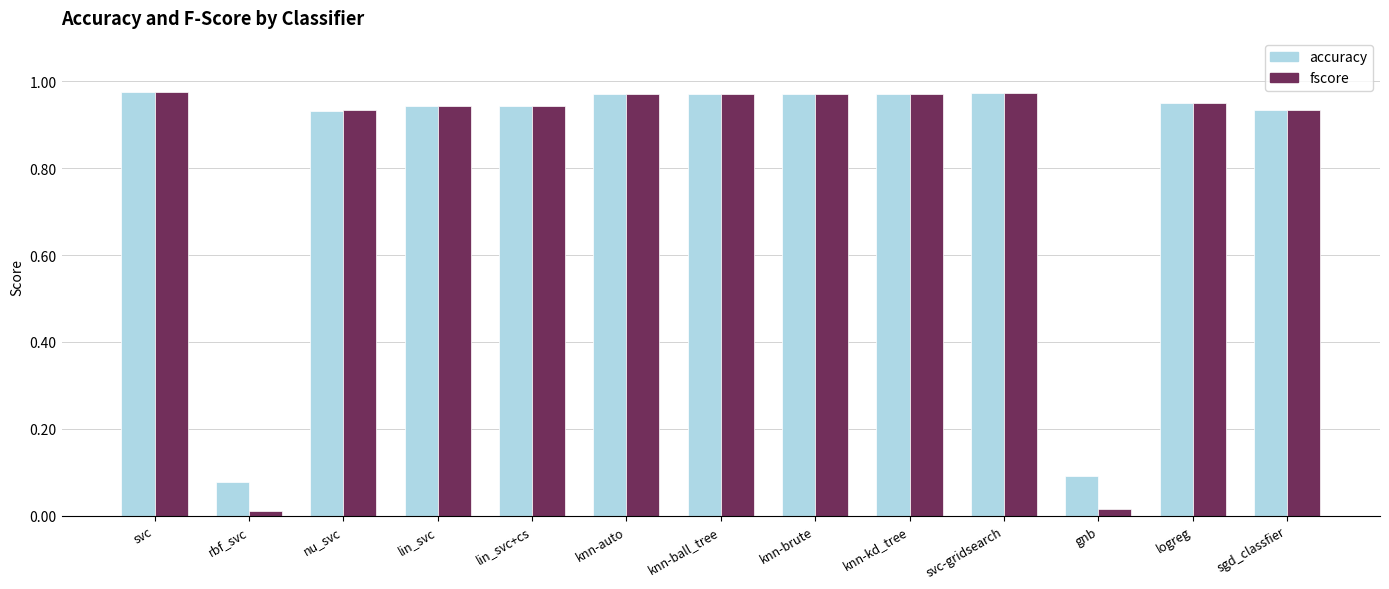

What are all the series names shown in the legend?

accuracy, fscore